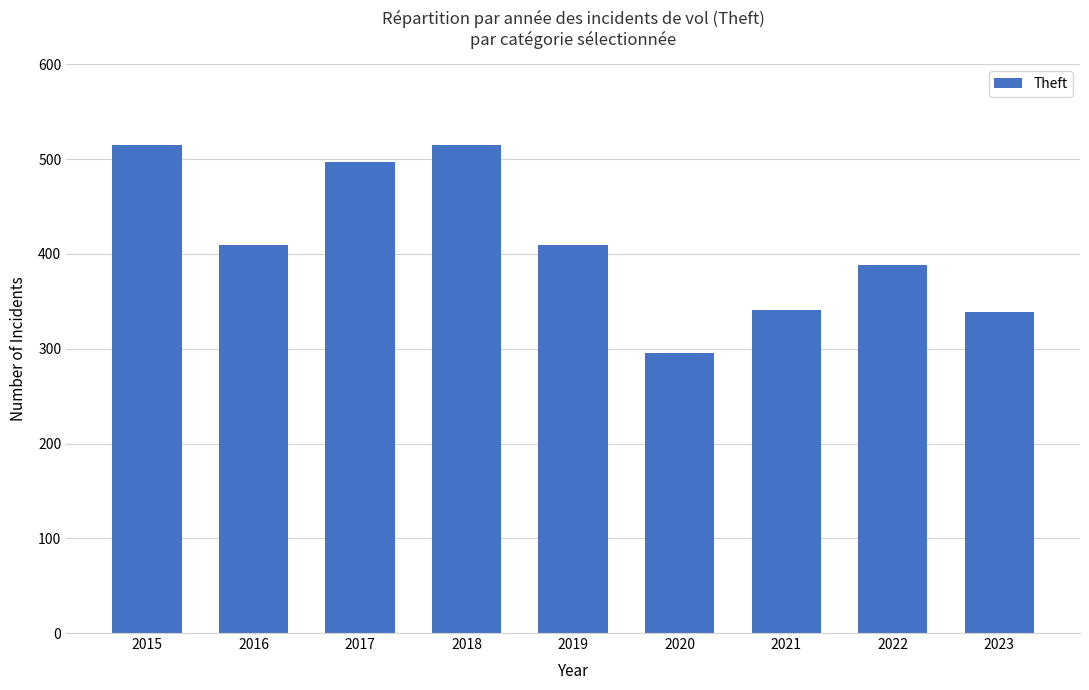

What is the maximum value shown in the chart?

515